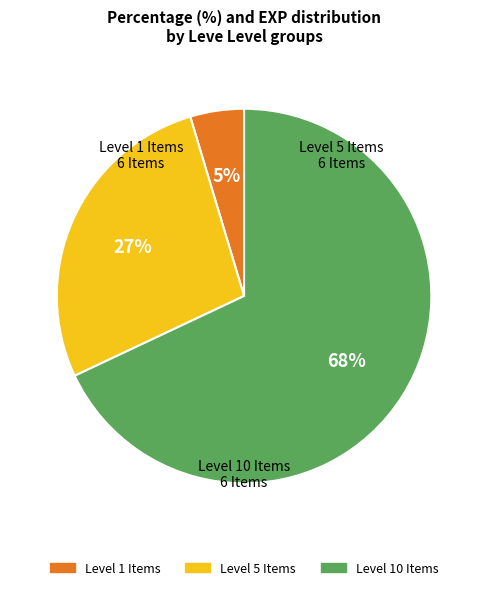

Is there any slice that represents more than half of the pie?

Yes